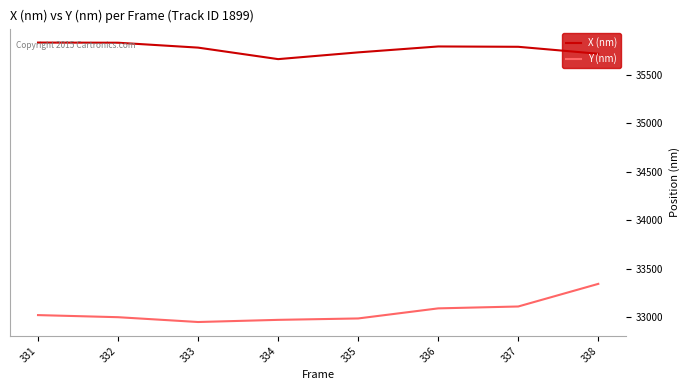

What is the difference between the maximum and minimum values in the Y (nm) series?

393.0